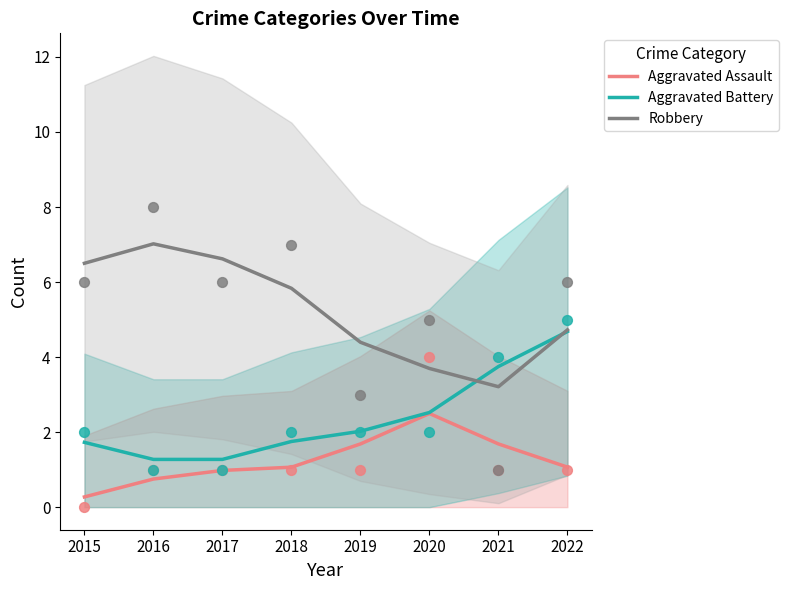

Is the value of Robbery at 2015 greater than the value of Aggravated Assault at 2020?

Yes